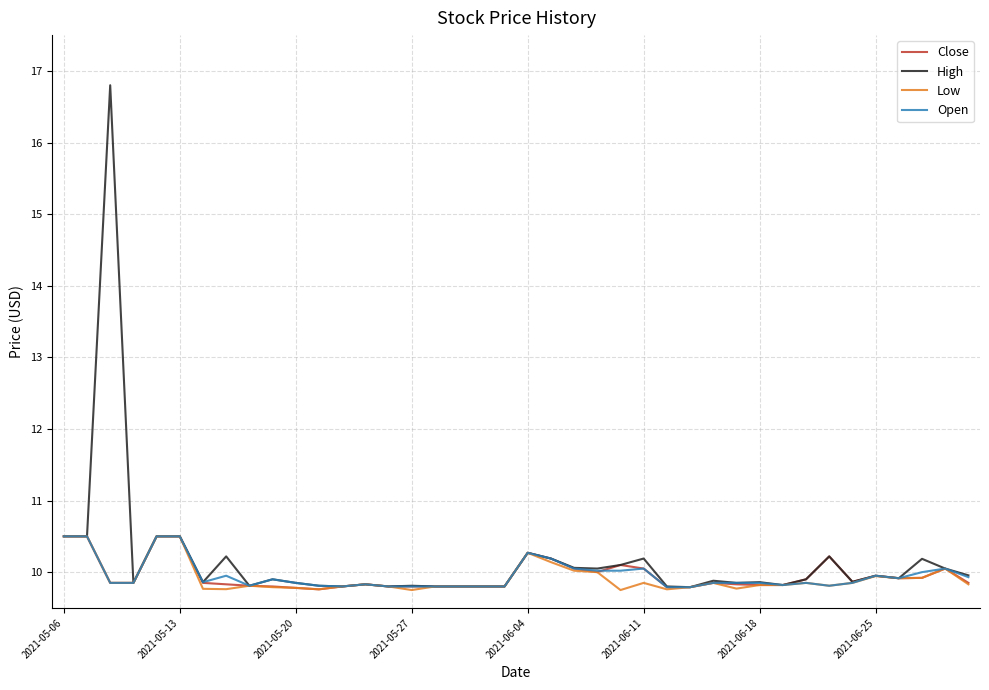

What is the highest value of the Open series?

10.5